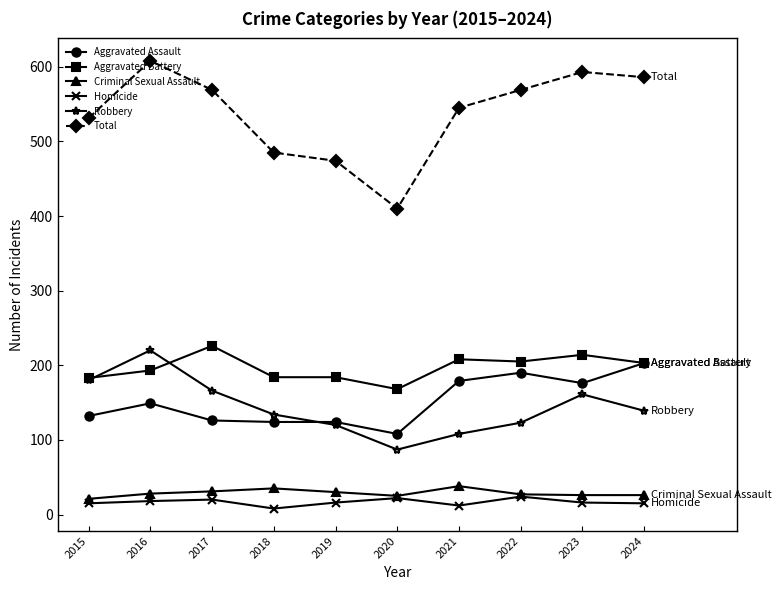

Which category has the highest value across all series?

2016